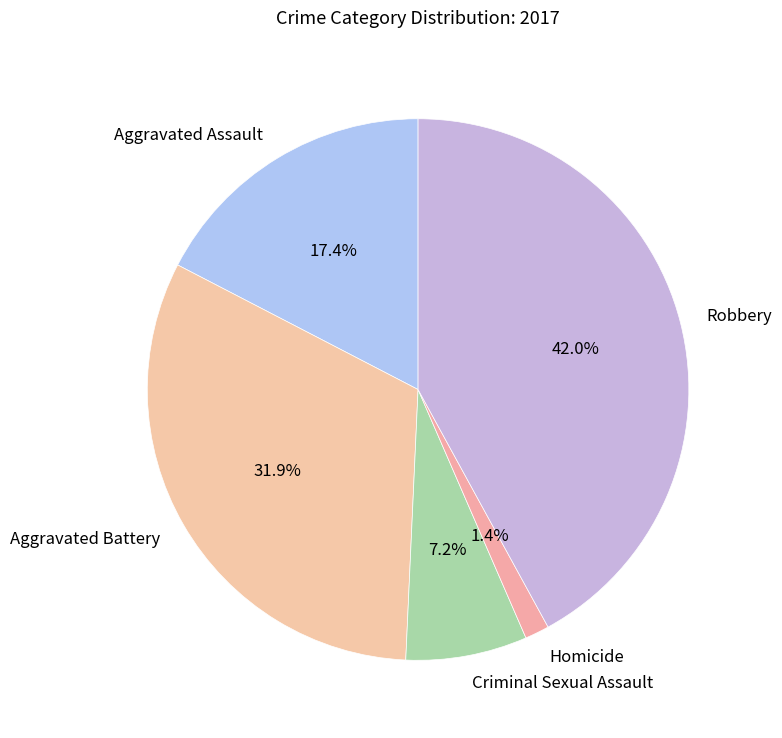

Is there a majority slice in this chart?

No